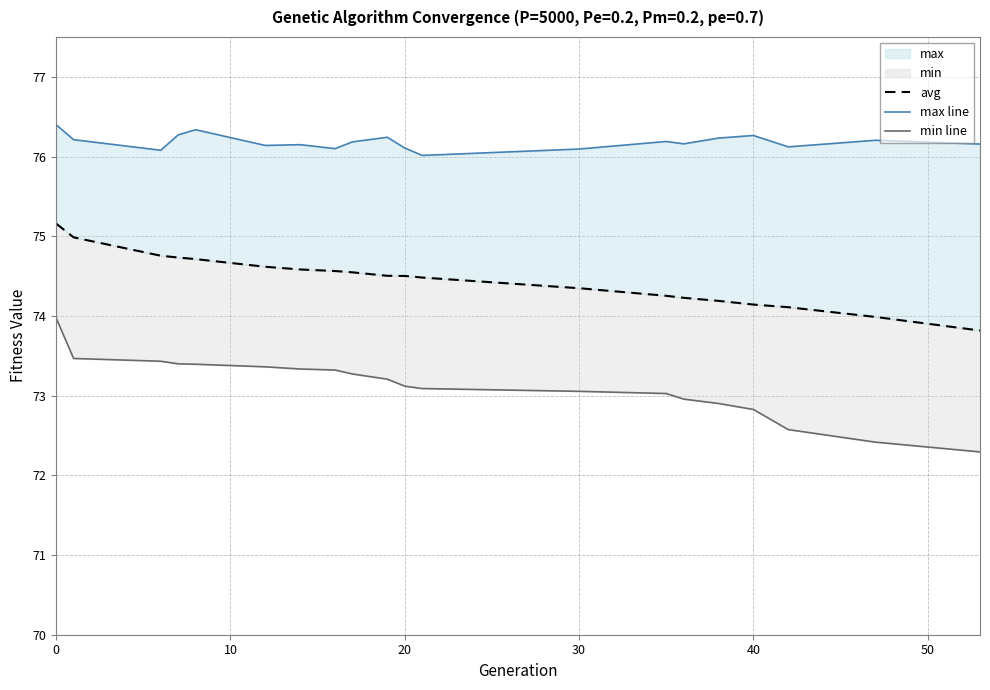

True or false: max line and min line intersect in this chart.

False